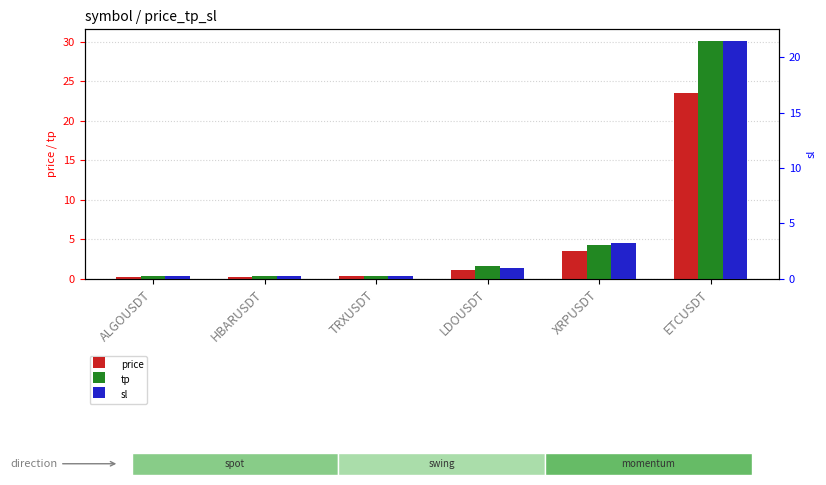

Which series has the largest total across all categories?

tp